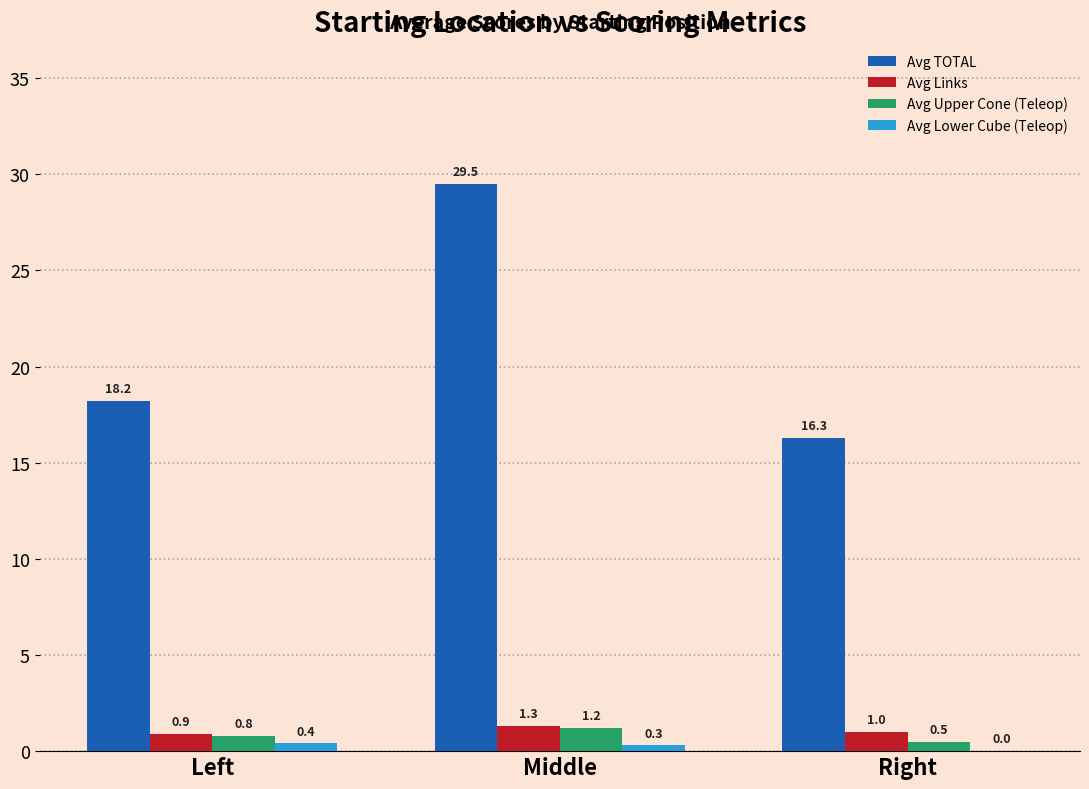

Which series has the widest spread of values?

Avg TOTAL